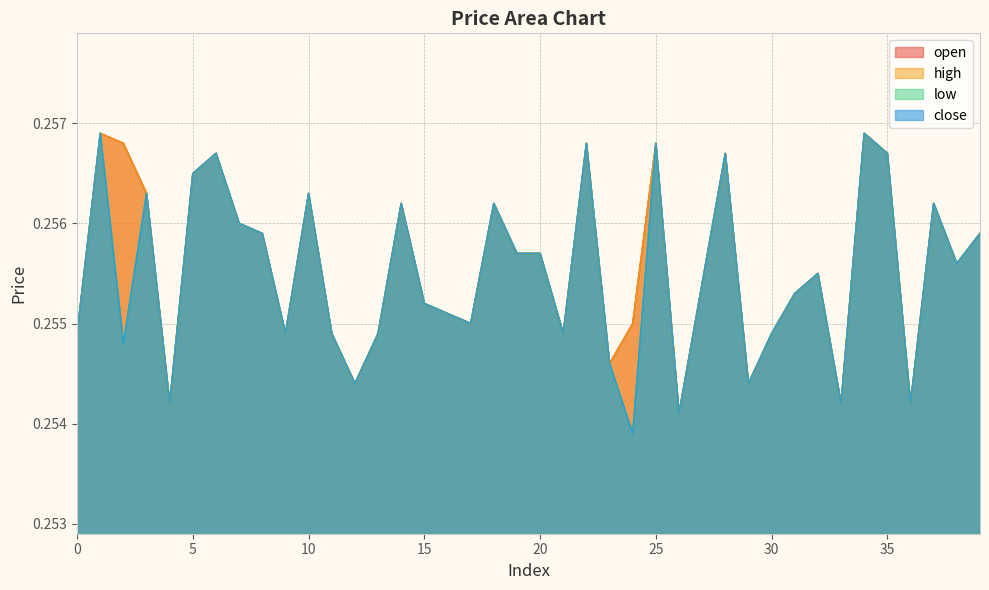

Reading right to left, what are all the values shown in this chart?

open: 0.3	0.3	0.3	0.3	0.3	0.3	0.3	0.3	0.3	0.3	0.3	0.3	0.3	0.3	0.3	0.3	0.3	0.3	0.3	0.3	0.3	0.3	0.3	0.3	0.3	0.3	0.3	0.3	0.3	0.3	0.3	0.3	0.3	0.3	0.3	0.3	0.3	0.3	0.3	0.3
high: 0.3	0.3	0.3	0.3	0.3	0.3	0.3	0.3	0.3	0.3	0.3	0.3	0.3	0.3	0.3	0.3	0.3	0.3	0.3	0.3	0.3	0.3	0.3	0.3	0.3	0.3	0.3	0.3	0.3	0.3	0.3	0.3	0.3	0.3	0.3	0.3	0.3	0.3	0.3	0.3
low: 0.3	0.3	0.3	0.3	0.3	0.3	0.3	0.3	0.3	0.3	0.3	0.3	0.3	0.3	0.3	0.3	0.3	0.3	0.3	0.3	0.3	0.3	0.3	0.3	0.3	0.3	0.3	0.3	0.3	0.3	0.3	0.3	0.3	0.3	0.3	0.3	0.3	0.3	0.3	0.3
close: 0.3	0.3	0.3	0.3	0.3	0.3	0.3	0.3	0.3	0.3	0.3	0.3	0.3	0.3	0.3	0.3	0.3	0.3	0.3	0.3	0.3	0.3	0.3	0.3	0.3	0.3	0.3	0.3	0.3	0.3	0.3	0.3	0.3	0.3	0.3	0.3	0.3	0.3	0.3	0.3